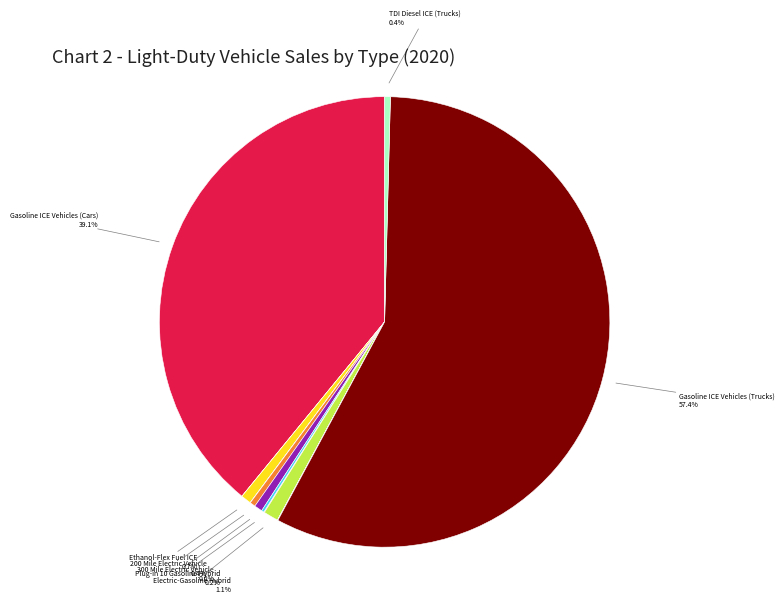

Is there a majority slice in this chart?

Yes